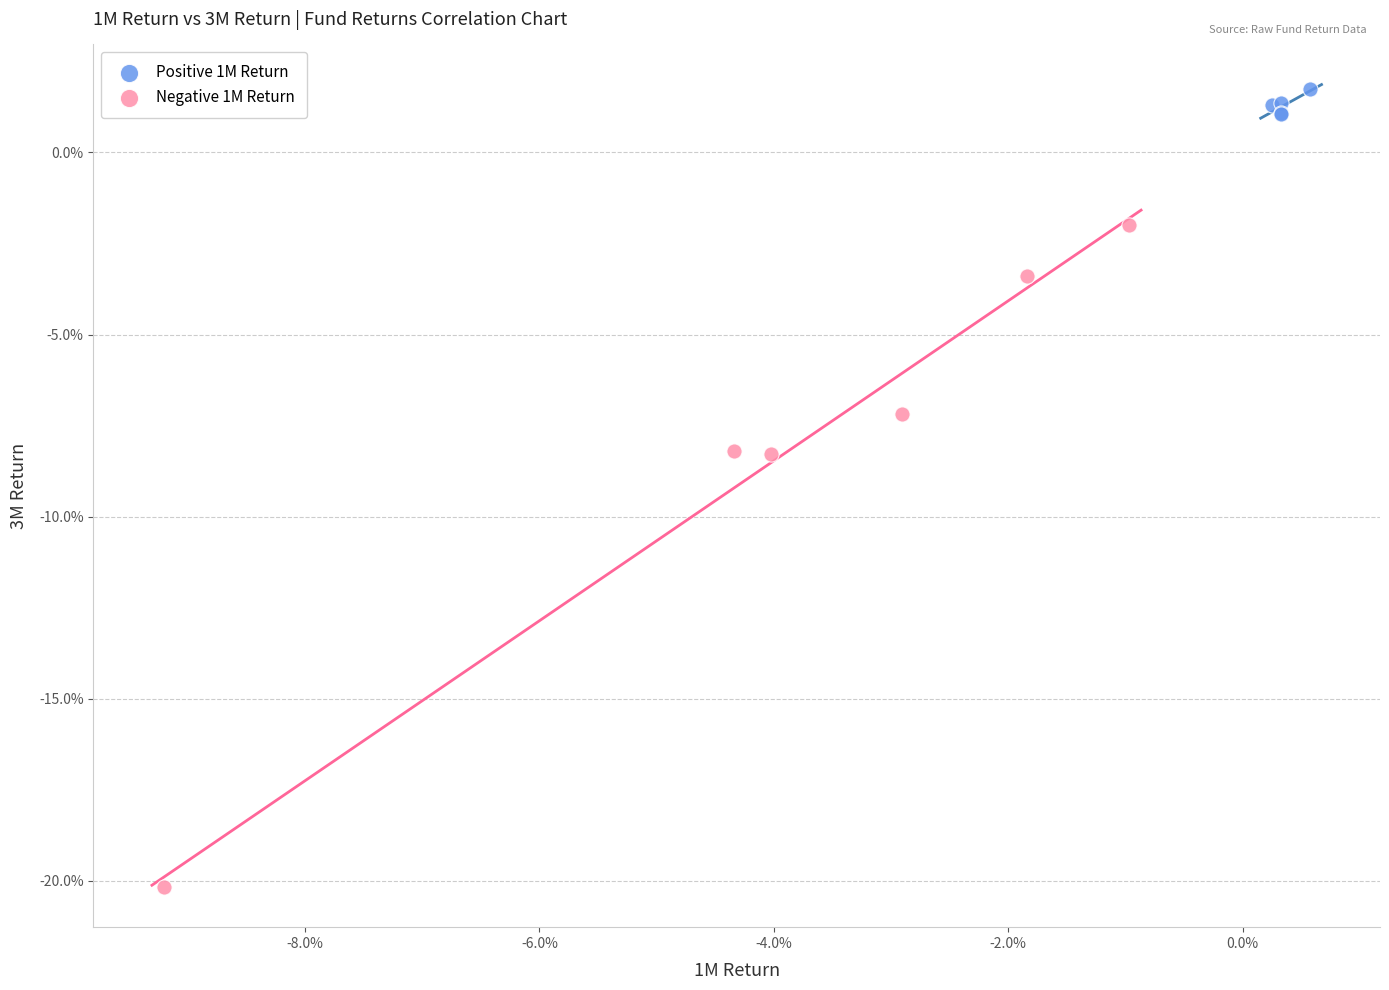

Which series contains the lowest Y value?

Negative 1M Return